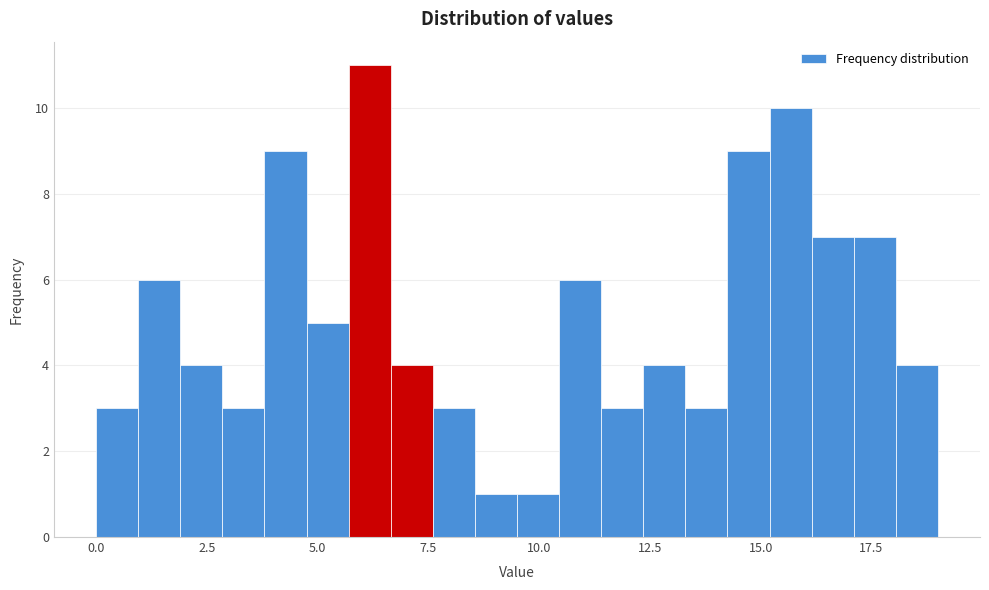

Around what value on the x-axis is the tallest bar? Give the approximate position of its centre, as read against the axis.

6.0